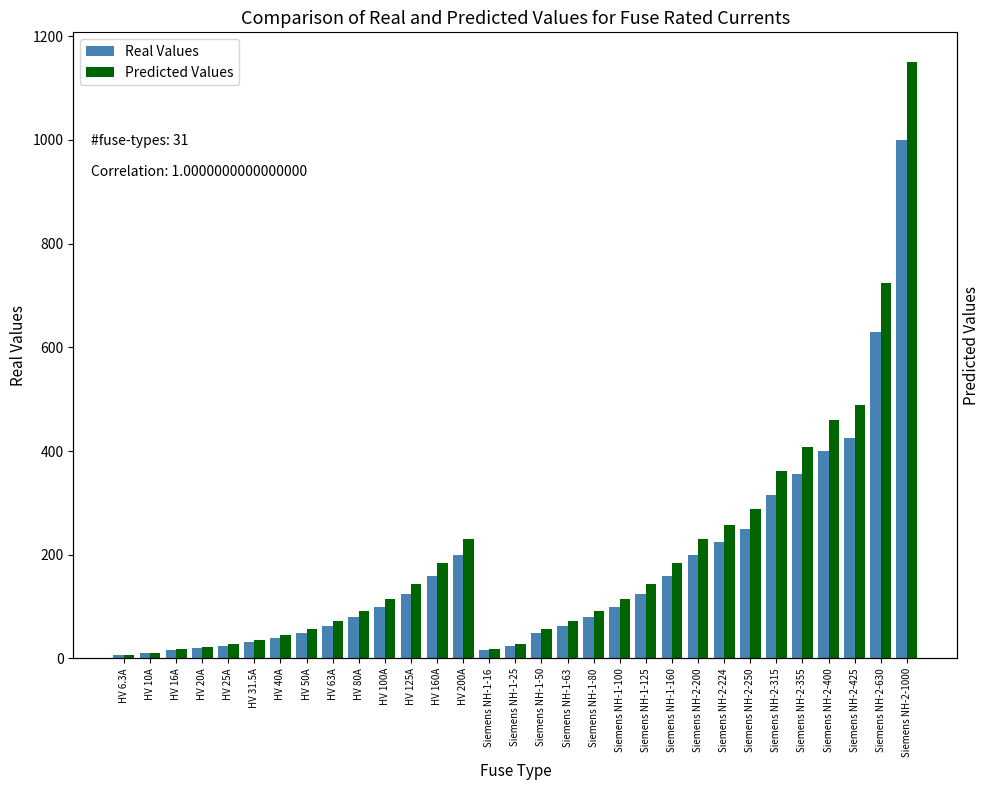

Does the chart contain stacked bars?

No